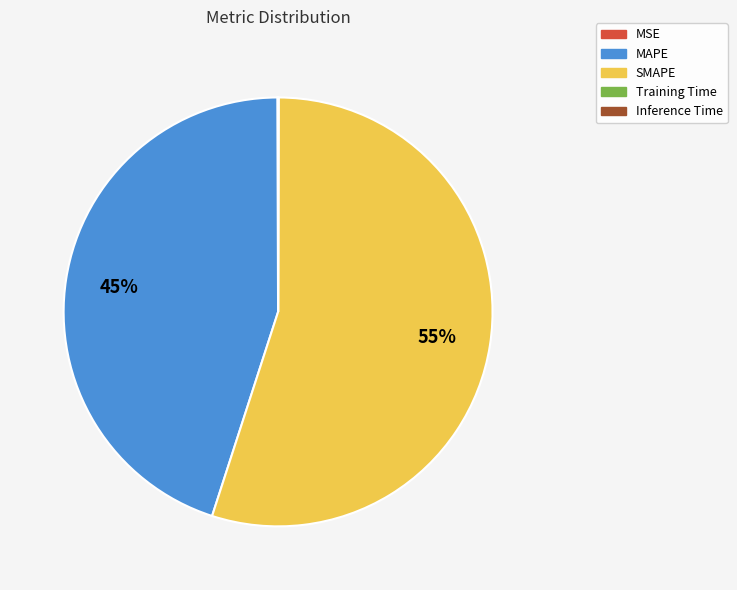

Which slice is the largest?

SMAPE